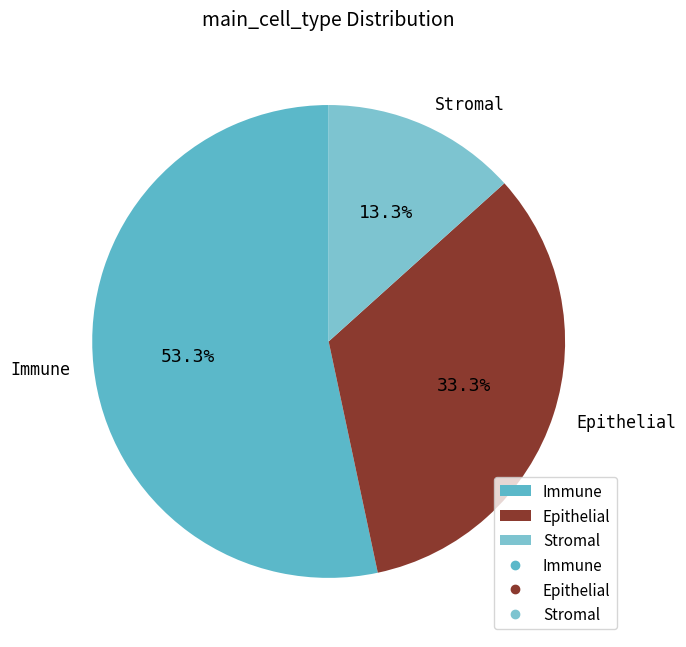

What is the ratio of the value at Immune to the value at Epithelial?

1.6